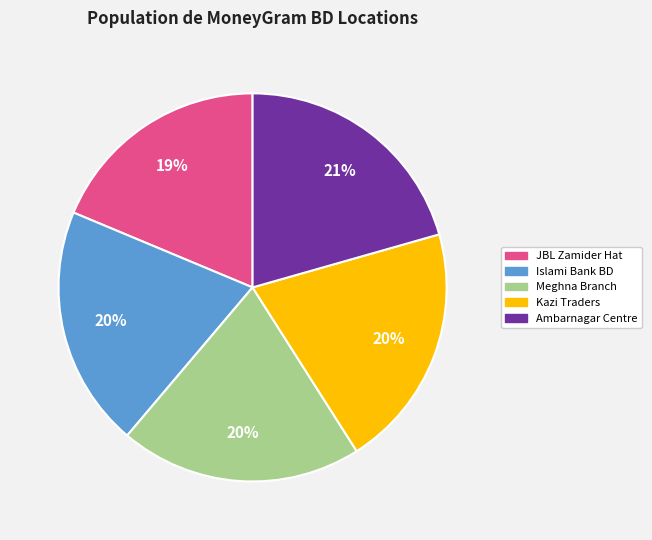

To the nearest percent, what is the average slice percentage?

20%